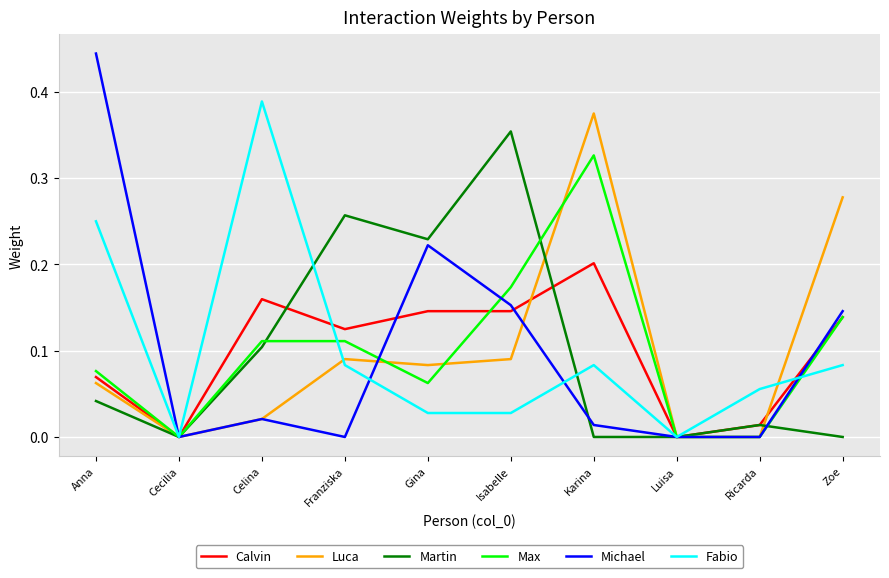

Which series has the widest spread of values?

Michael